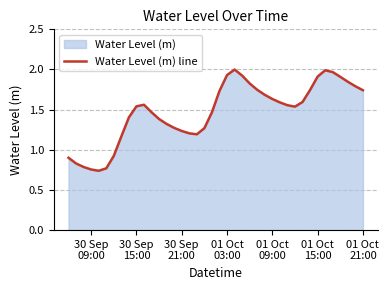

Does the chart have visible grid lines?

Yes